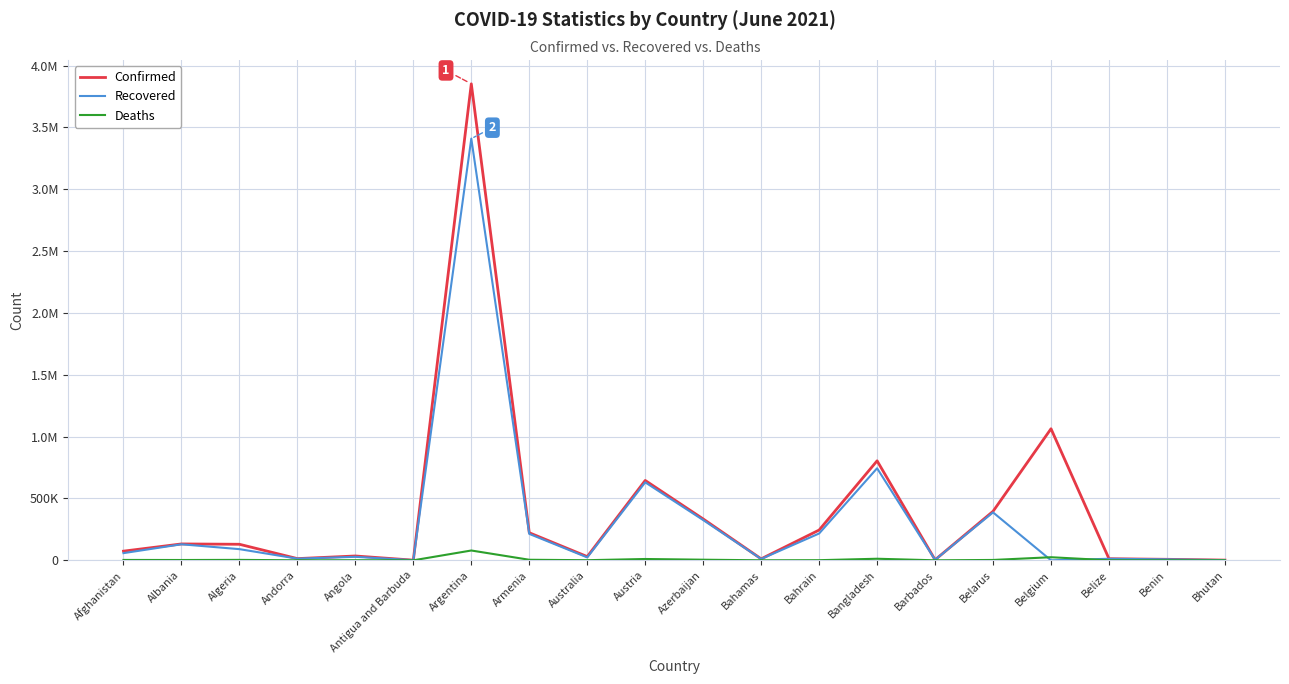

True or false: Deaths has a value of 127 at Andorra.

True